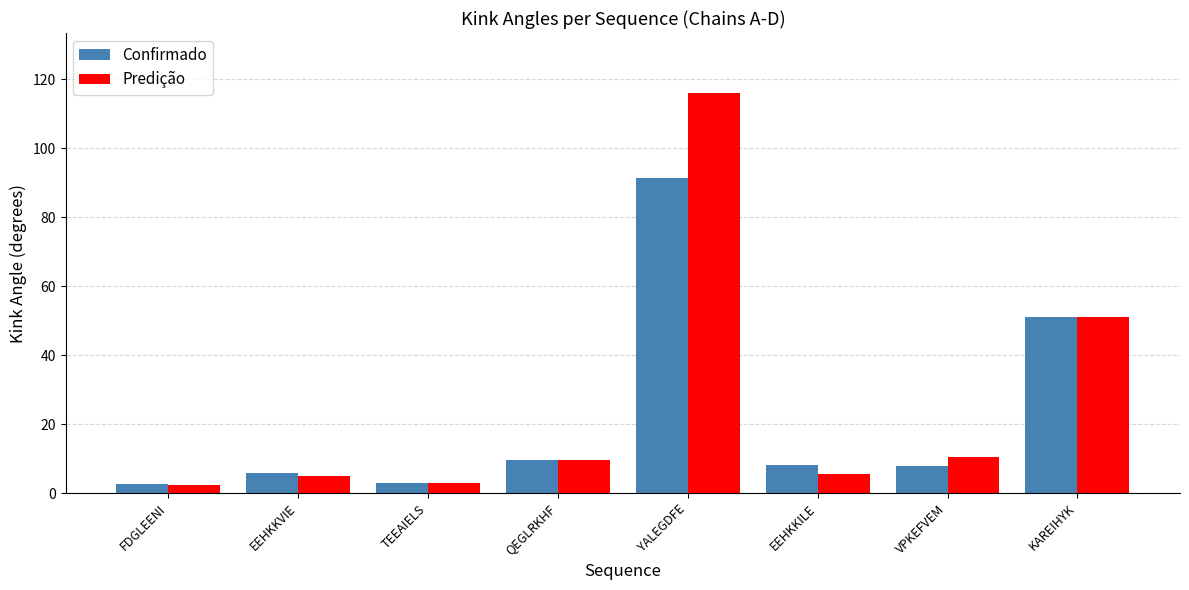

At which label does Predição first exceed 9?

QEGLRKHF